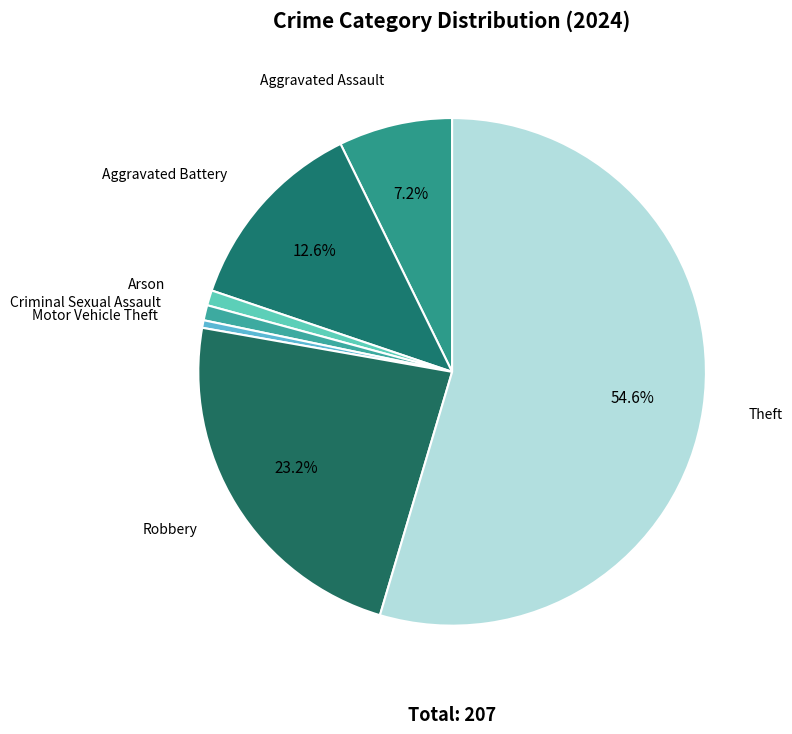

Is it true that Arson is 14% of the pie?

False